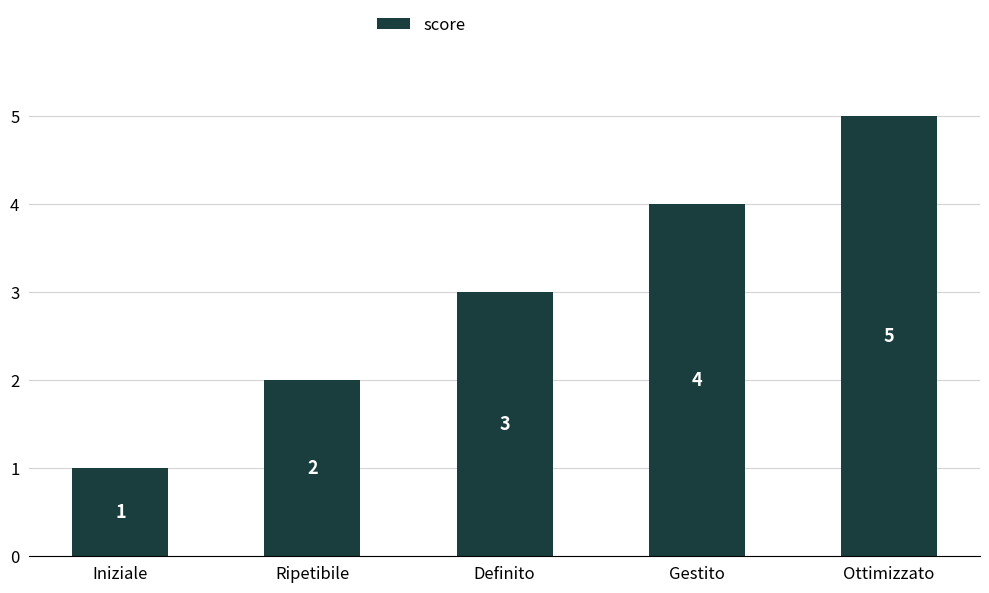

What is the change in value from Iniziale to Ottimizzato?

+4